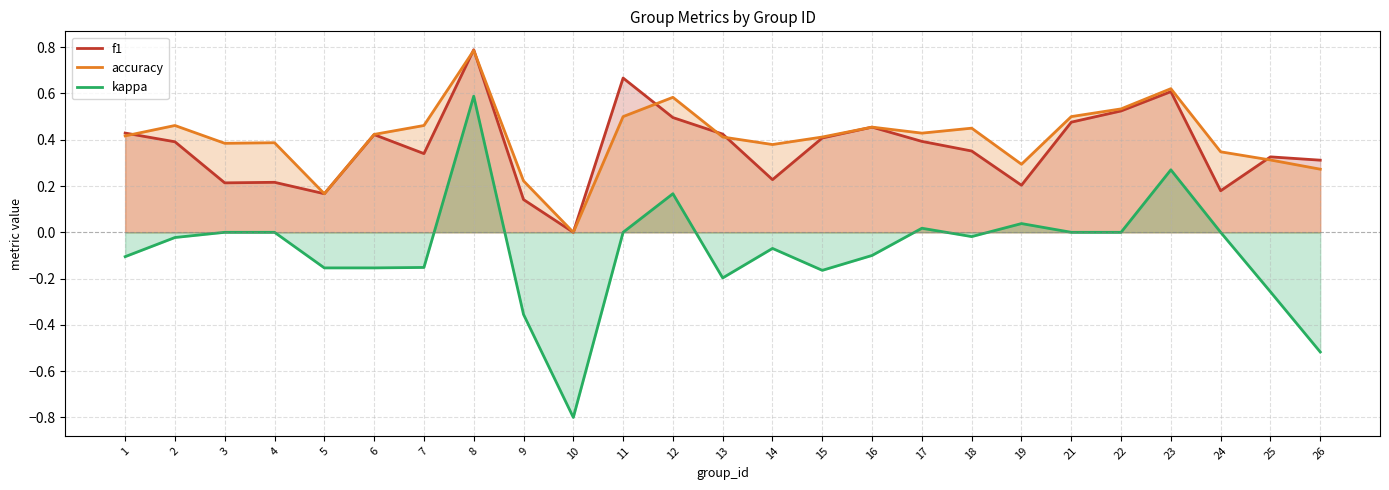

What is the value of the kappa point at the 16th from the left?

-0.1